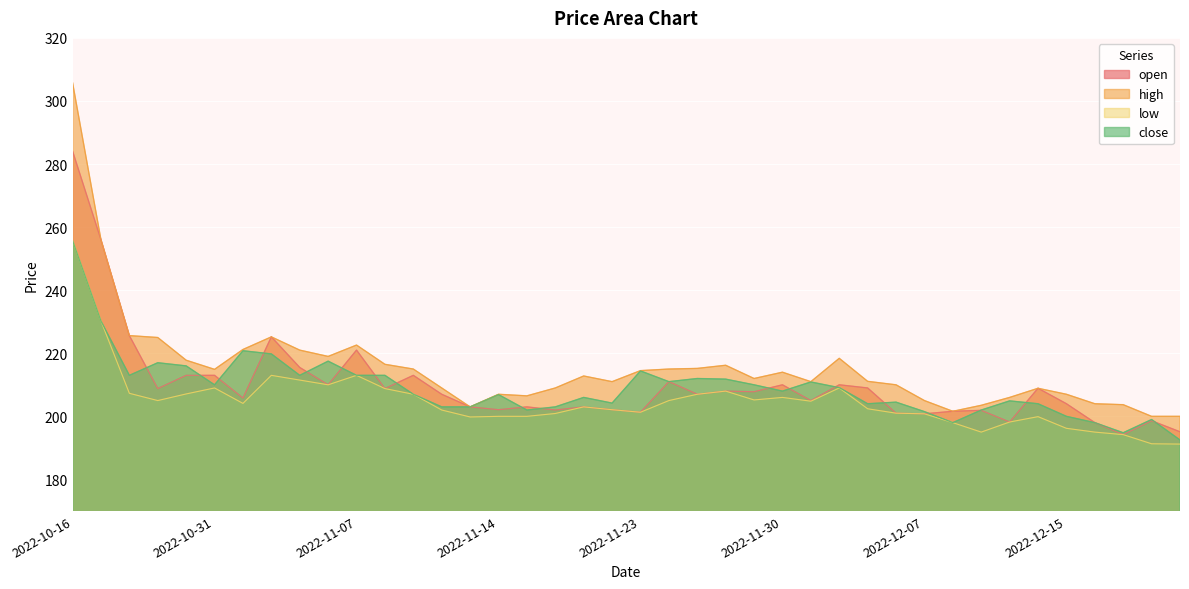

Between 2022-11-23 and 2022-12-14, which series saw the biggest shift?

close